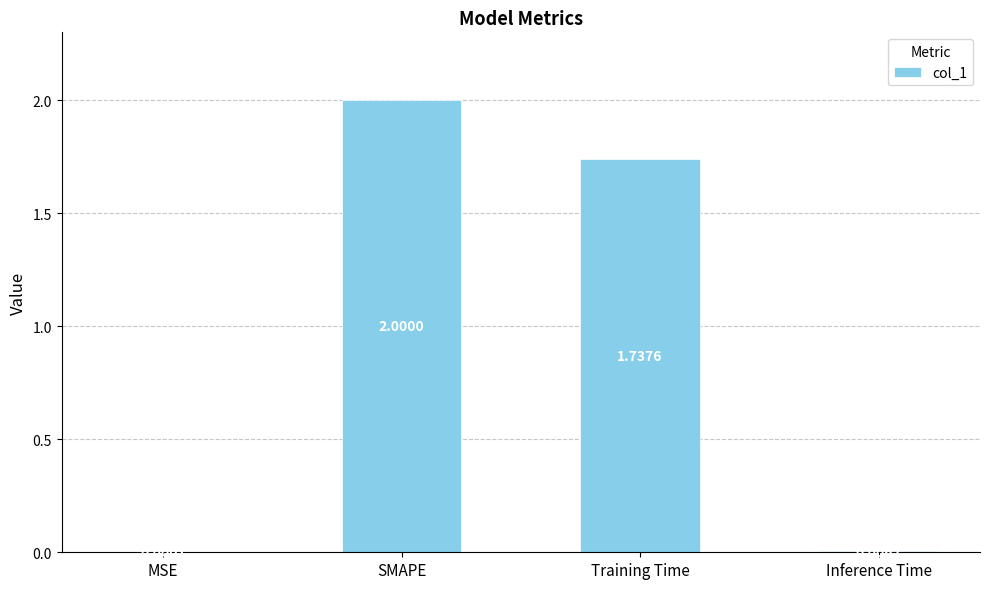

Between SMAPE and MSE, which is larger?

SMAPE